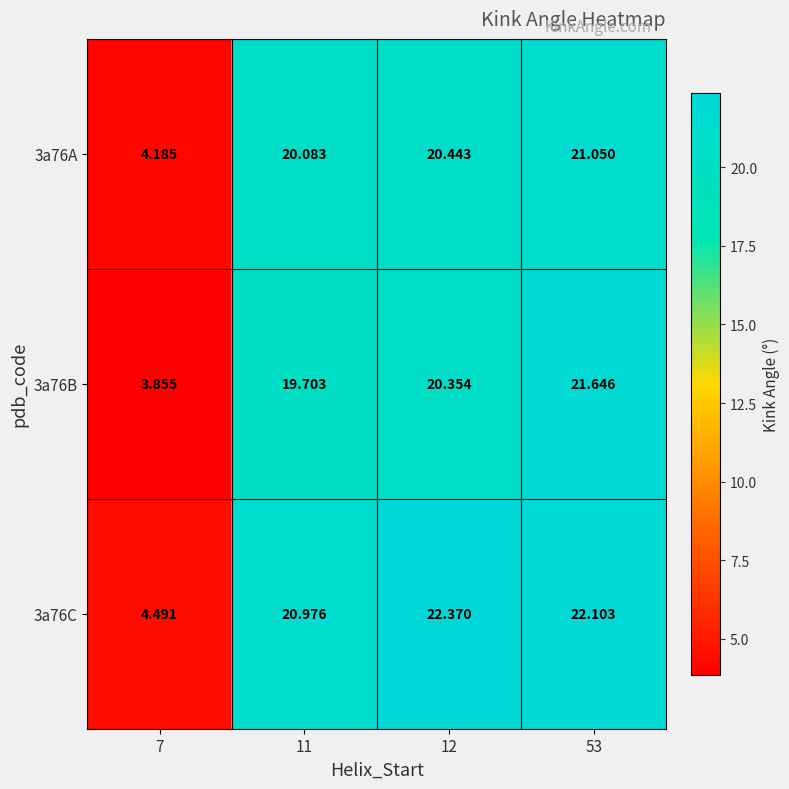

Is the value of 3a76A at 7 greater than the value of 3a76C at 7?

No